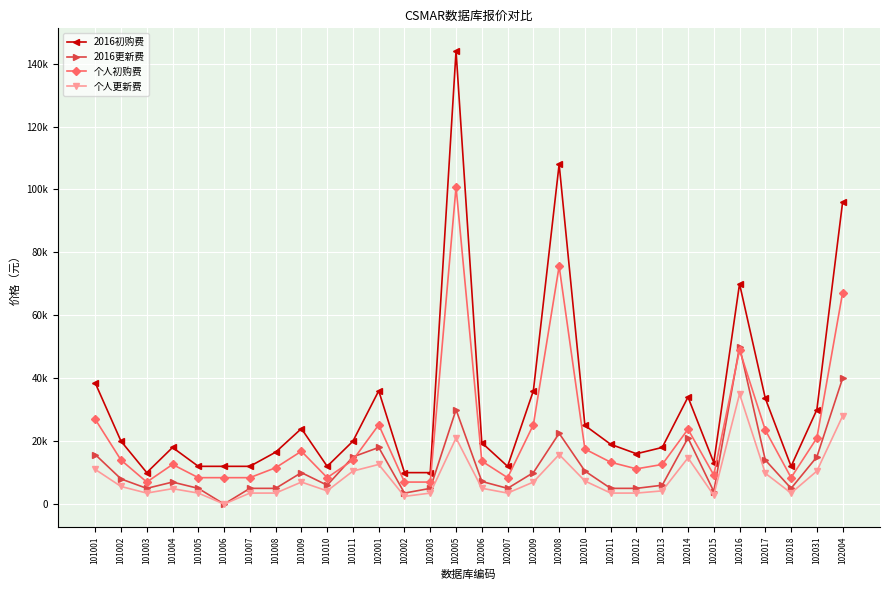

True or false: 个人初购费 has more than 0 interior local peaks.

True